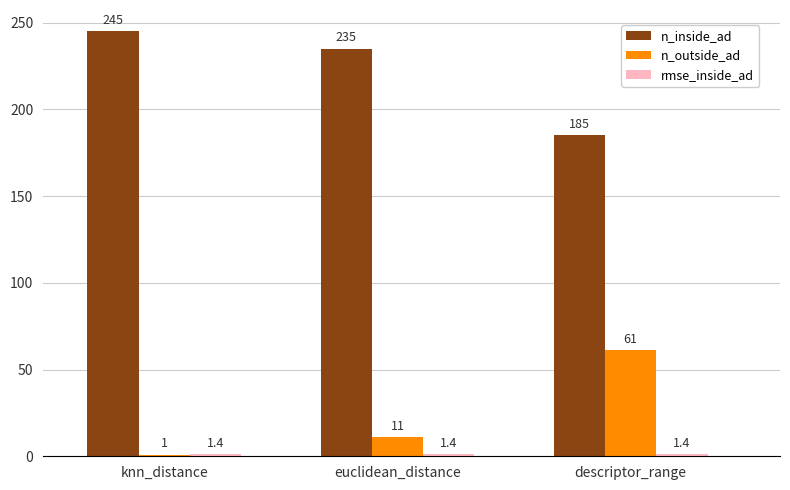

Which category has the highest value in the n_outside_ad series?

descriptor_range